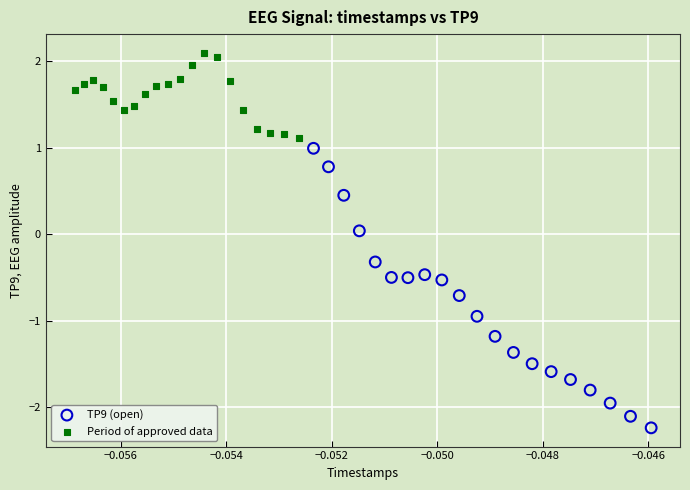

Which series has the widest spread of Y values?

TP9 (open)